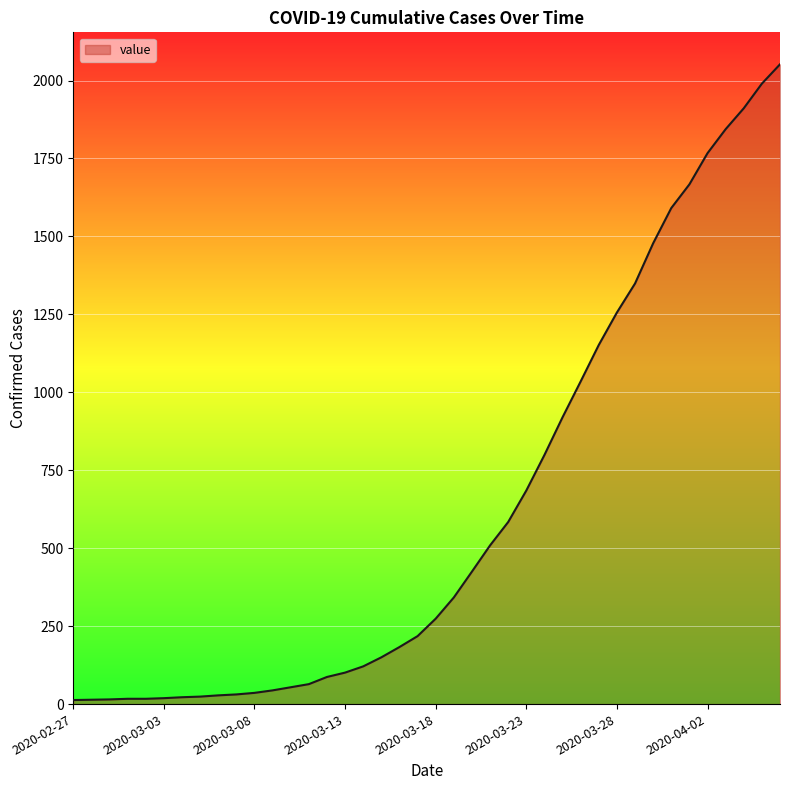

How many lines are shown in the chart?

1